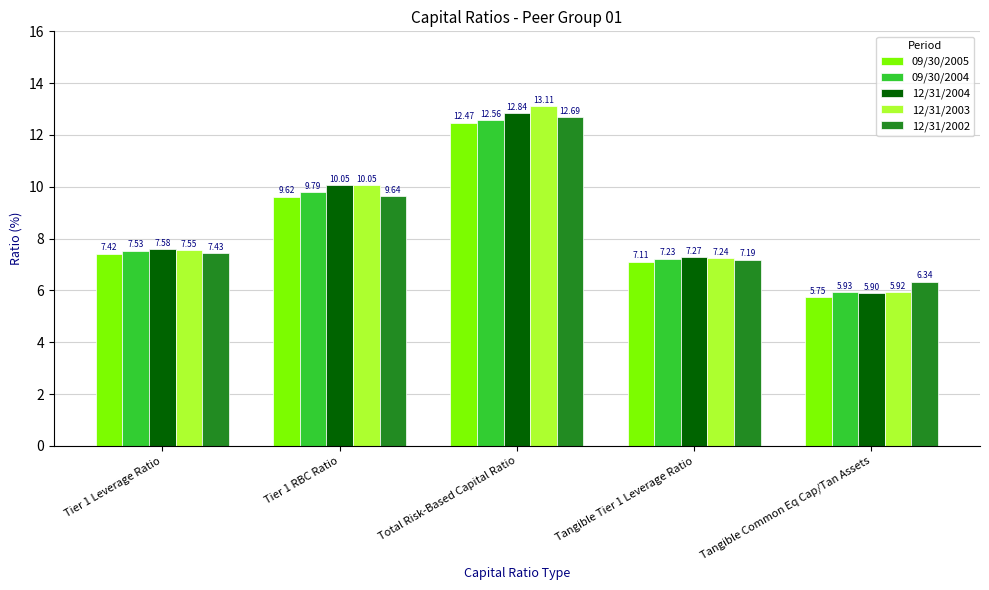

Is it true that 12/31/2004 equals 9.5 at Tangible Common Eq Cap/Tan Assets?

False